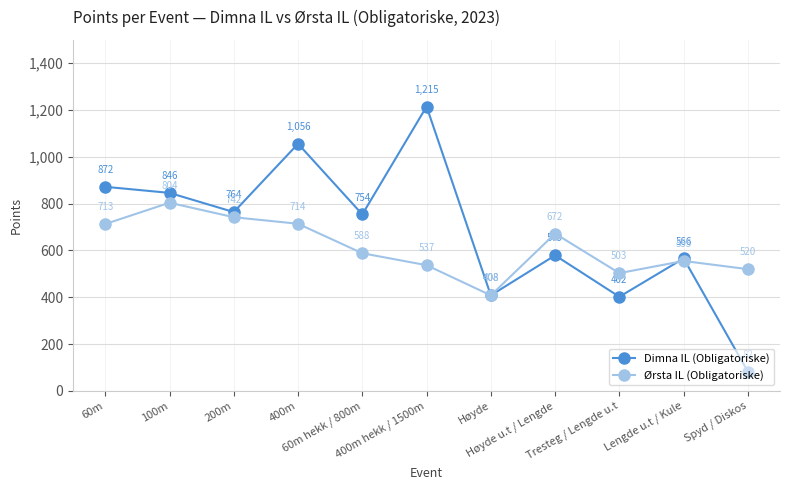

What position from the right is Tresteg / Lengde u.t?

3